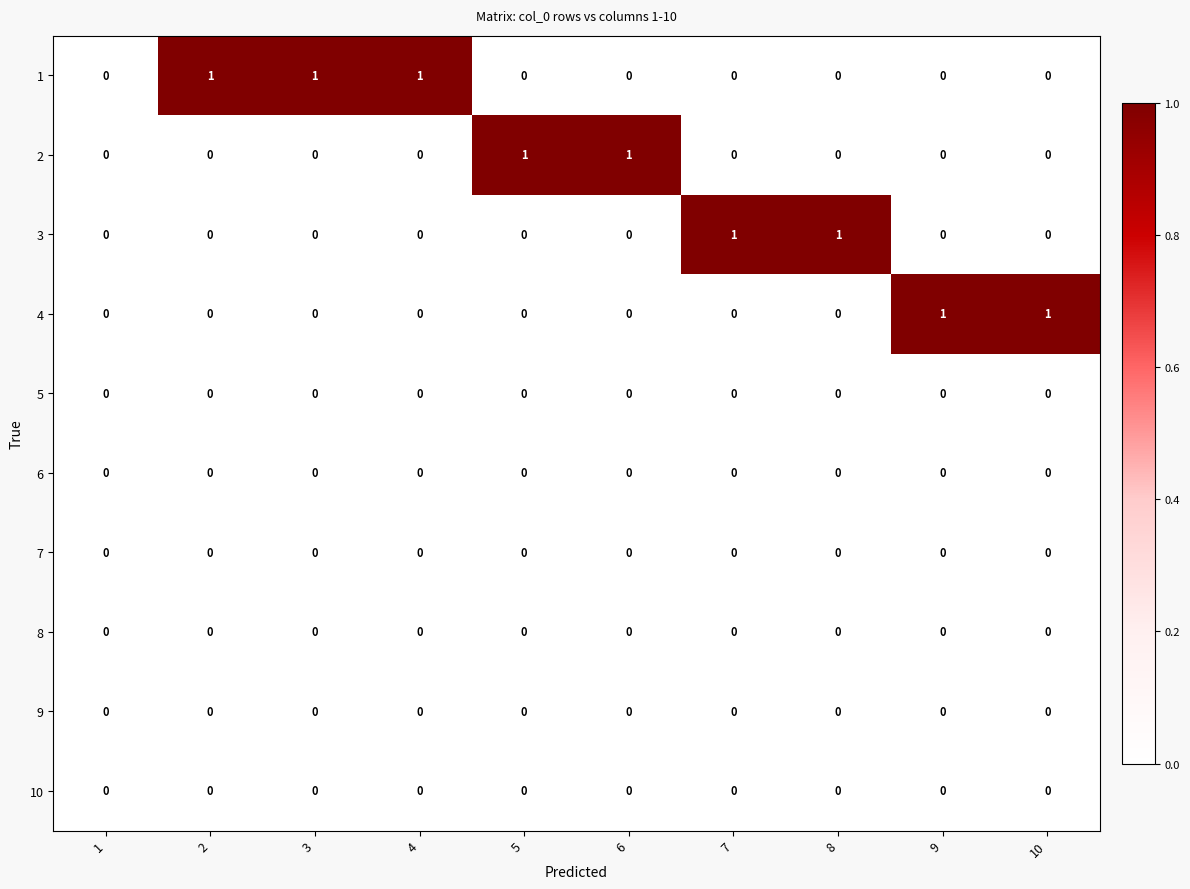

The 9 series shows 0 at 1. True or false?

True